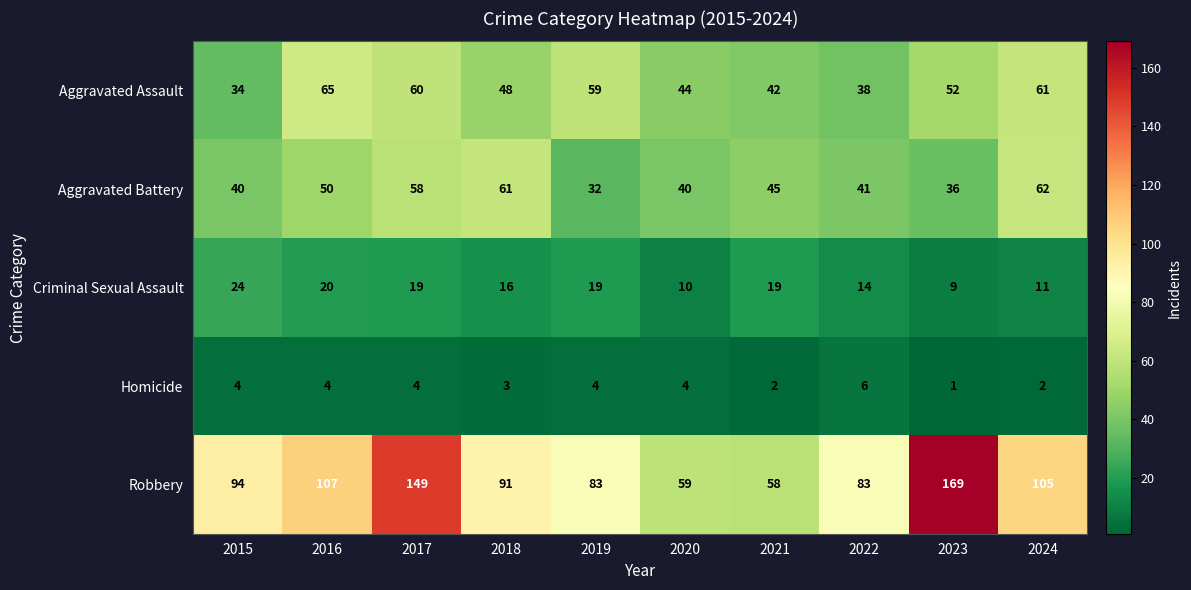

At which label does Aggravated Battery first exceed 45?

2016